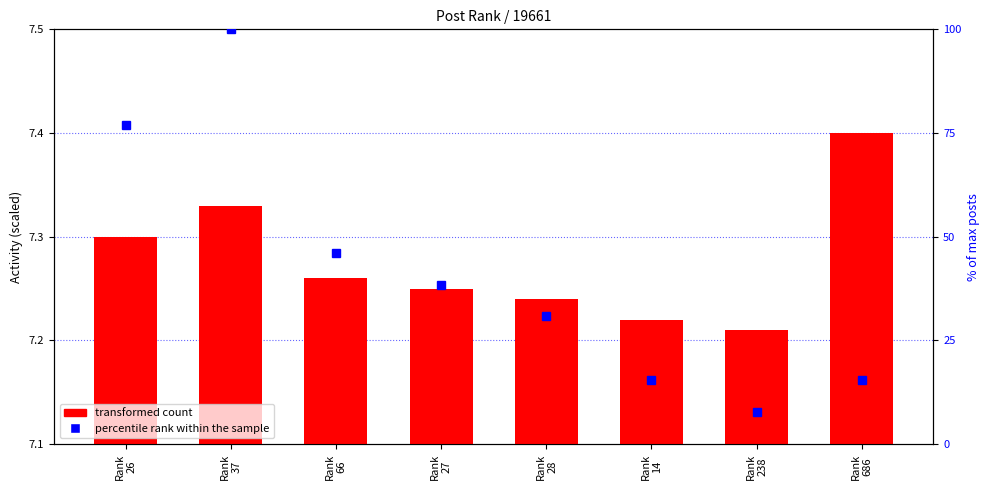

What is the greatest value displayed?

7.4